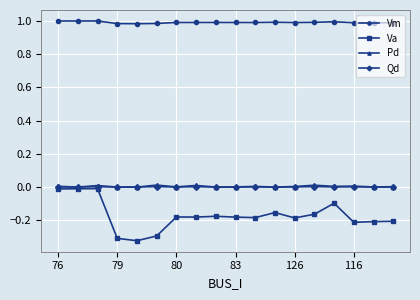

True or false: Pd and Vm intersect in this chart.

False